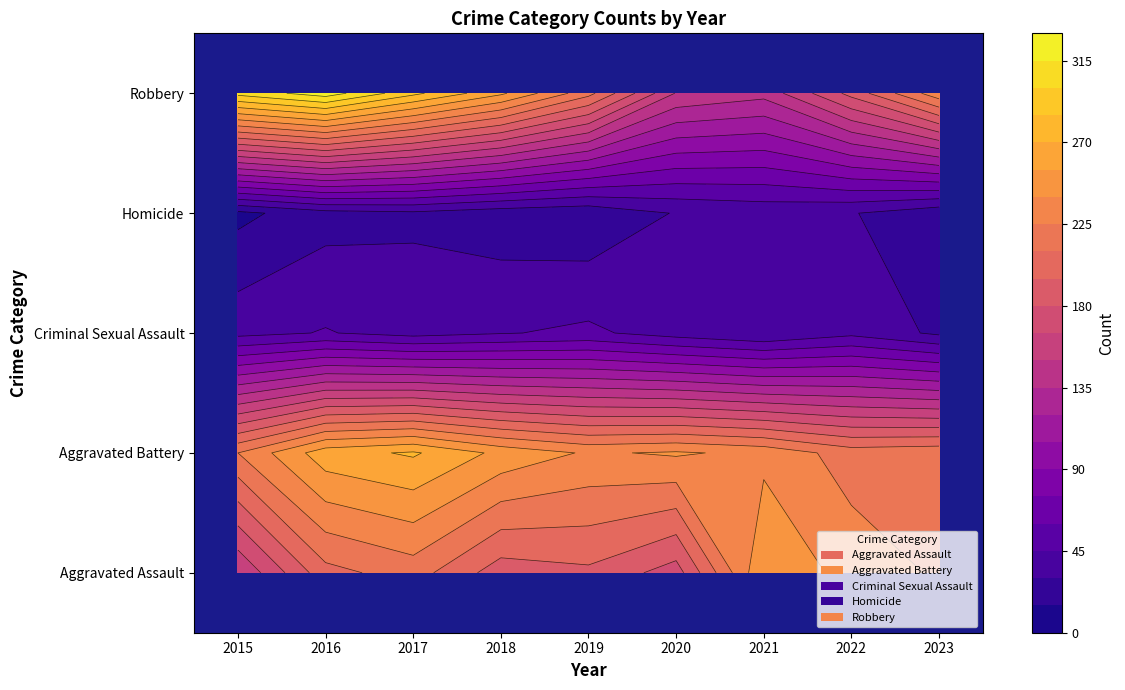

What is the greatest value displayed?

323